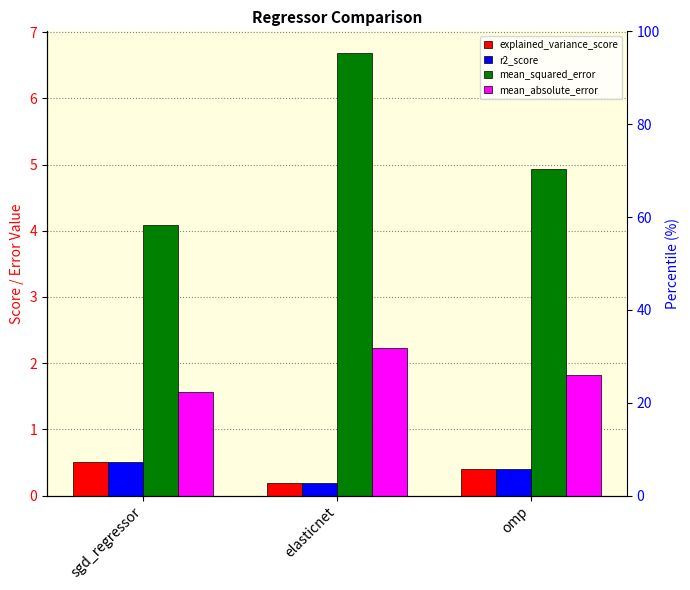

Is the value of mean_squared_error at sgd_regressor greater than the value of mean_absolute_error at elasticnet?

Yes